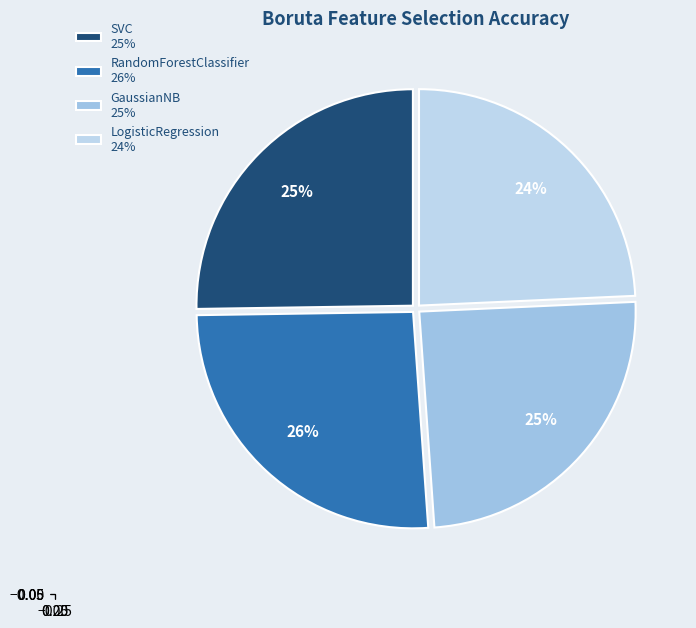

To the nearest percent, what percentage of the pie is RandomForestClassifier?

26%